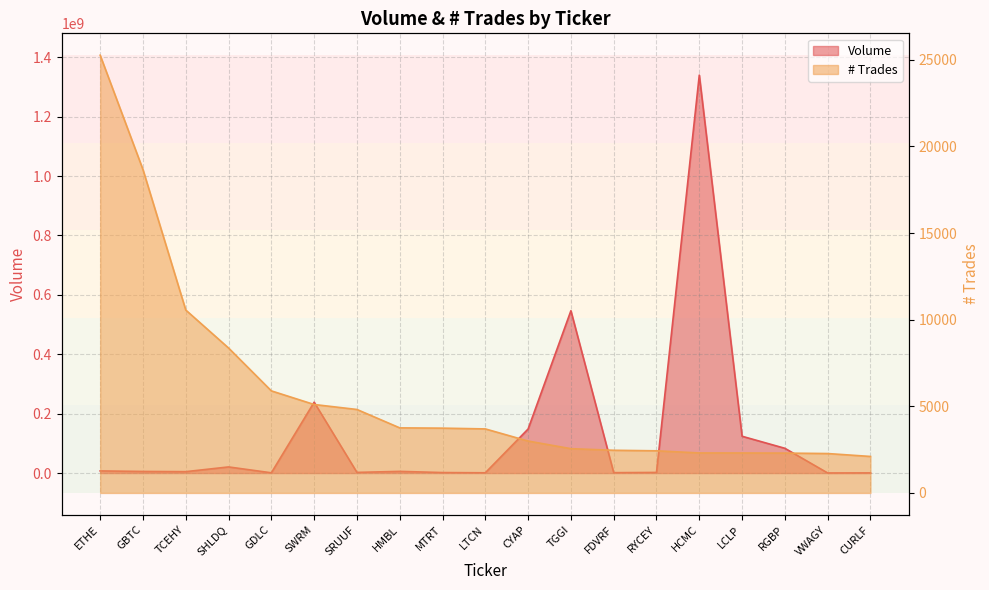

Does the chart have visible grid lines?

Yes